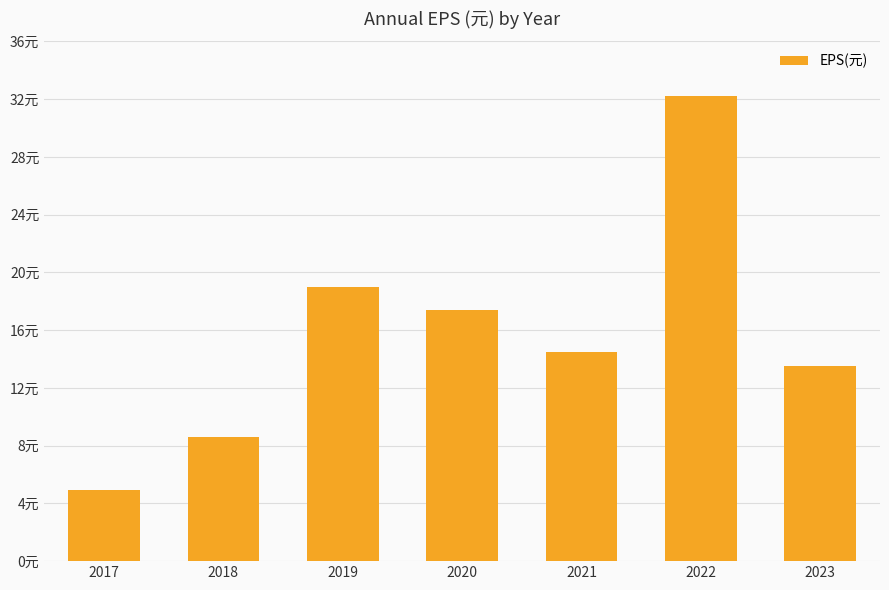

Are the bars horizontal?

No